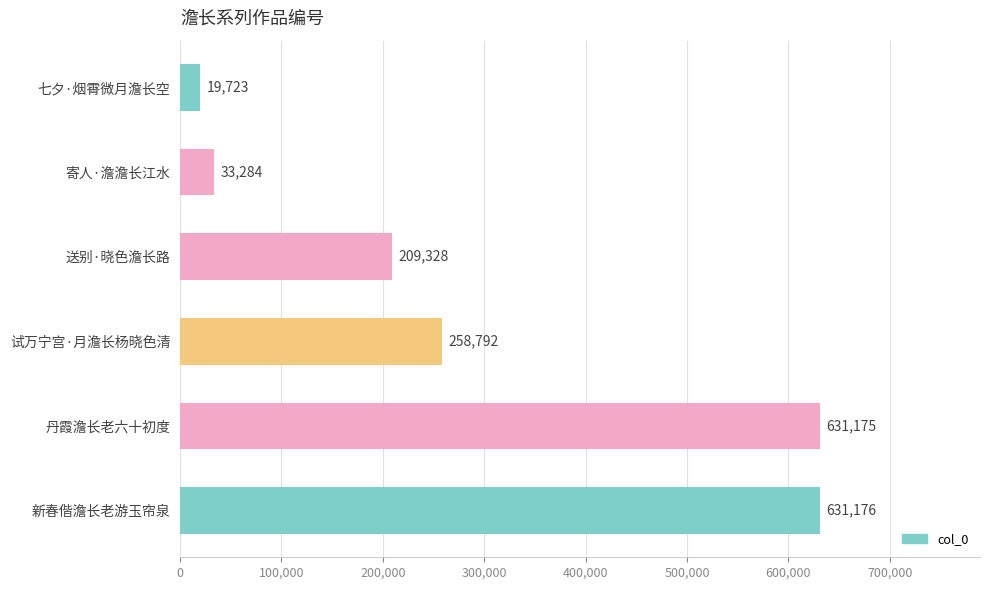

Count the number of data series in this chart.

1